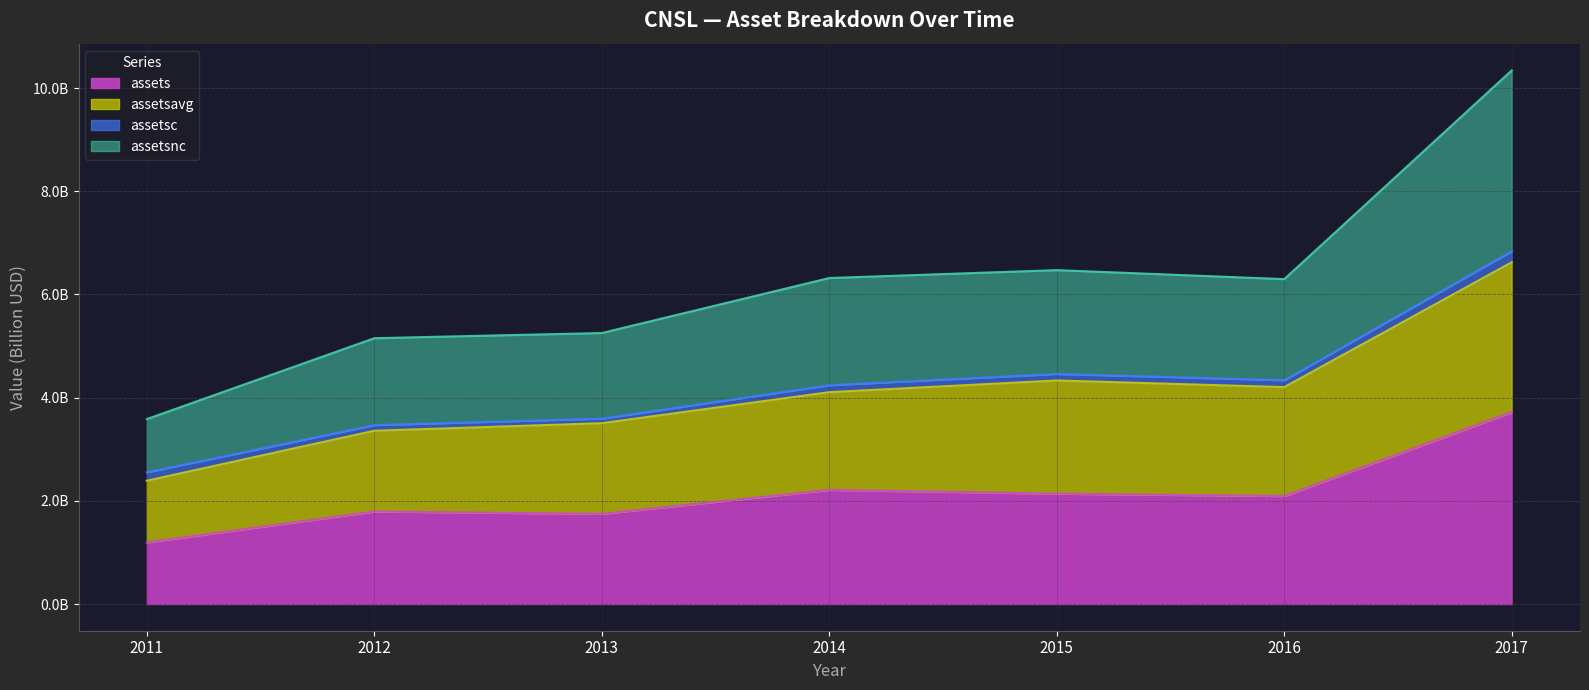

At which category does assets reach its first local valley?

2013